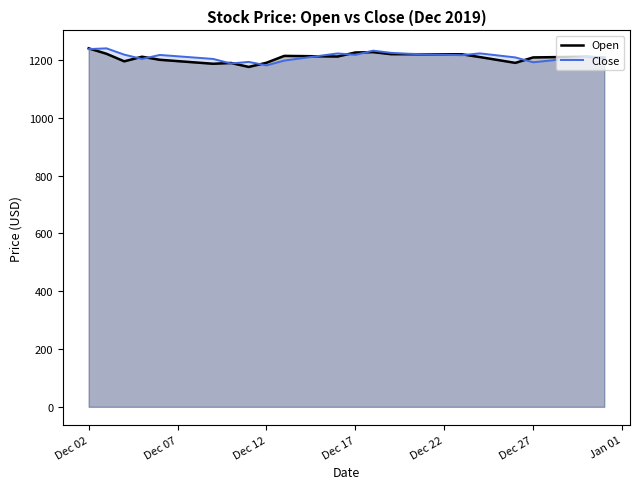

What are all the series names shown in the legend?

Open, Close